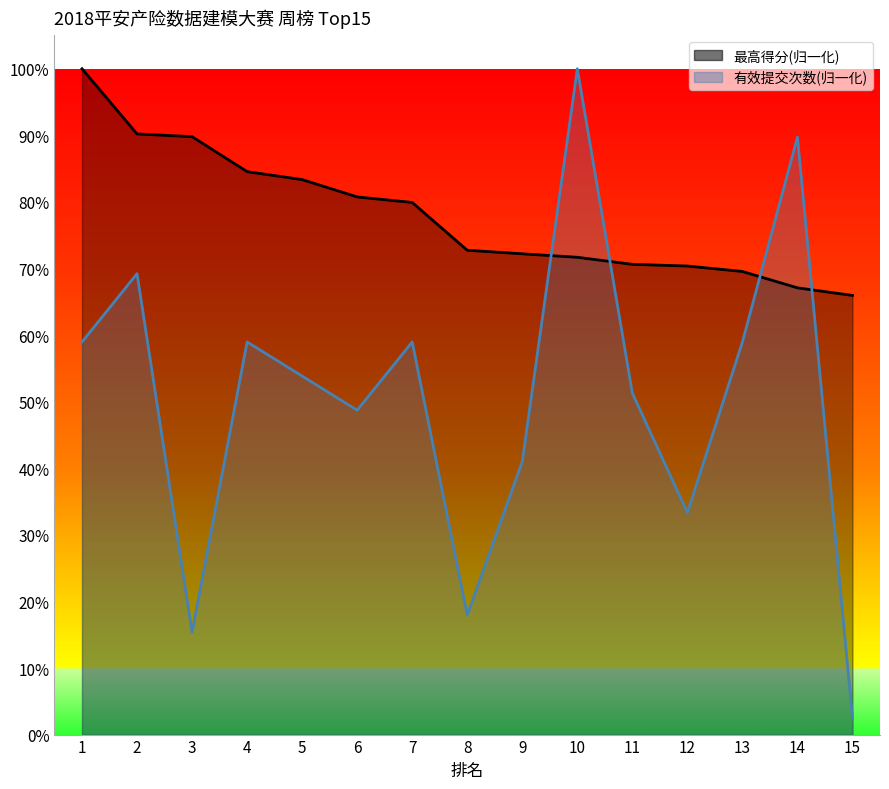

What is the maximum value for 有效提交次数?

1.0